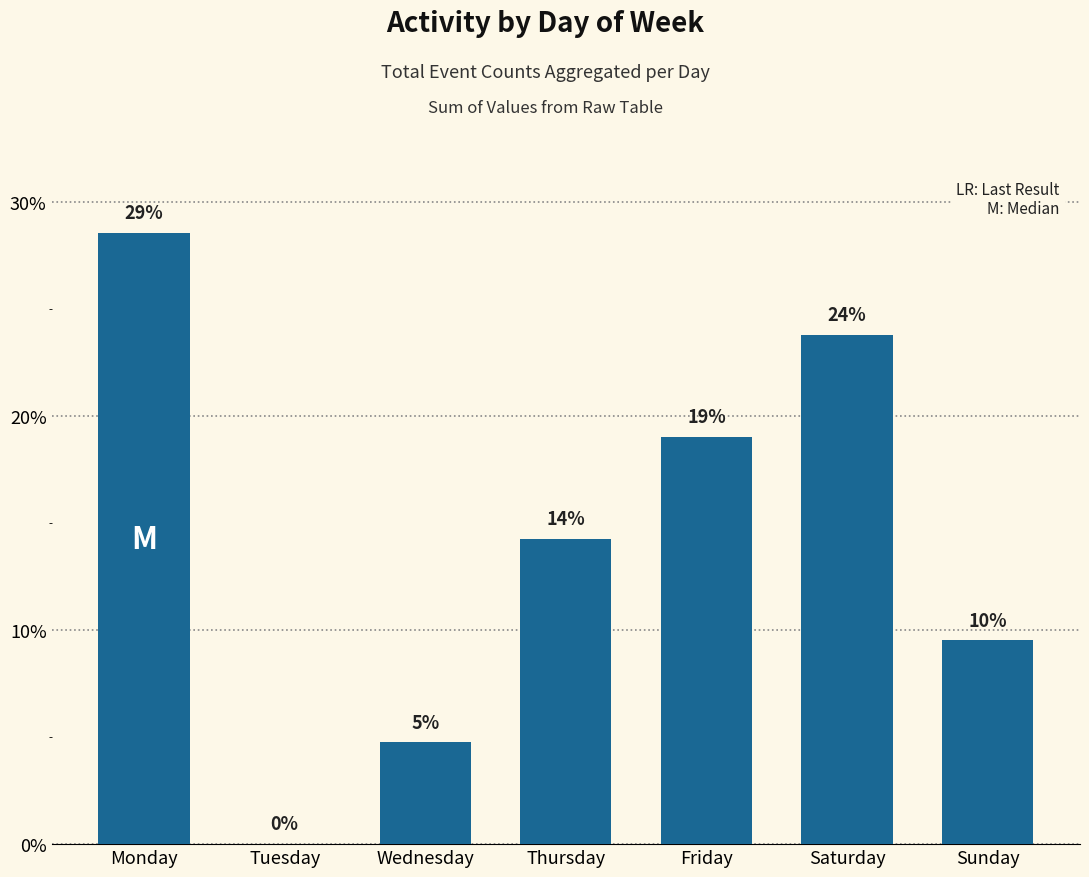

At which label does the data first exceed 14?

Monday